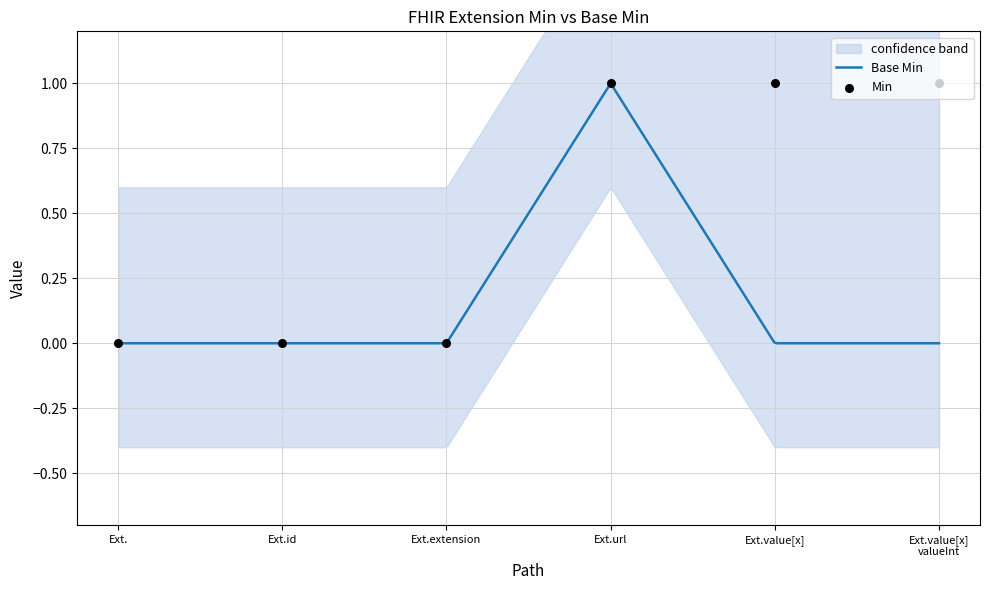

Which has a higher value, Ext.id or Ext.value[x]?

Ext.value[x]